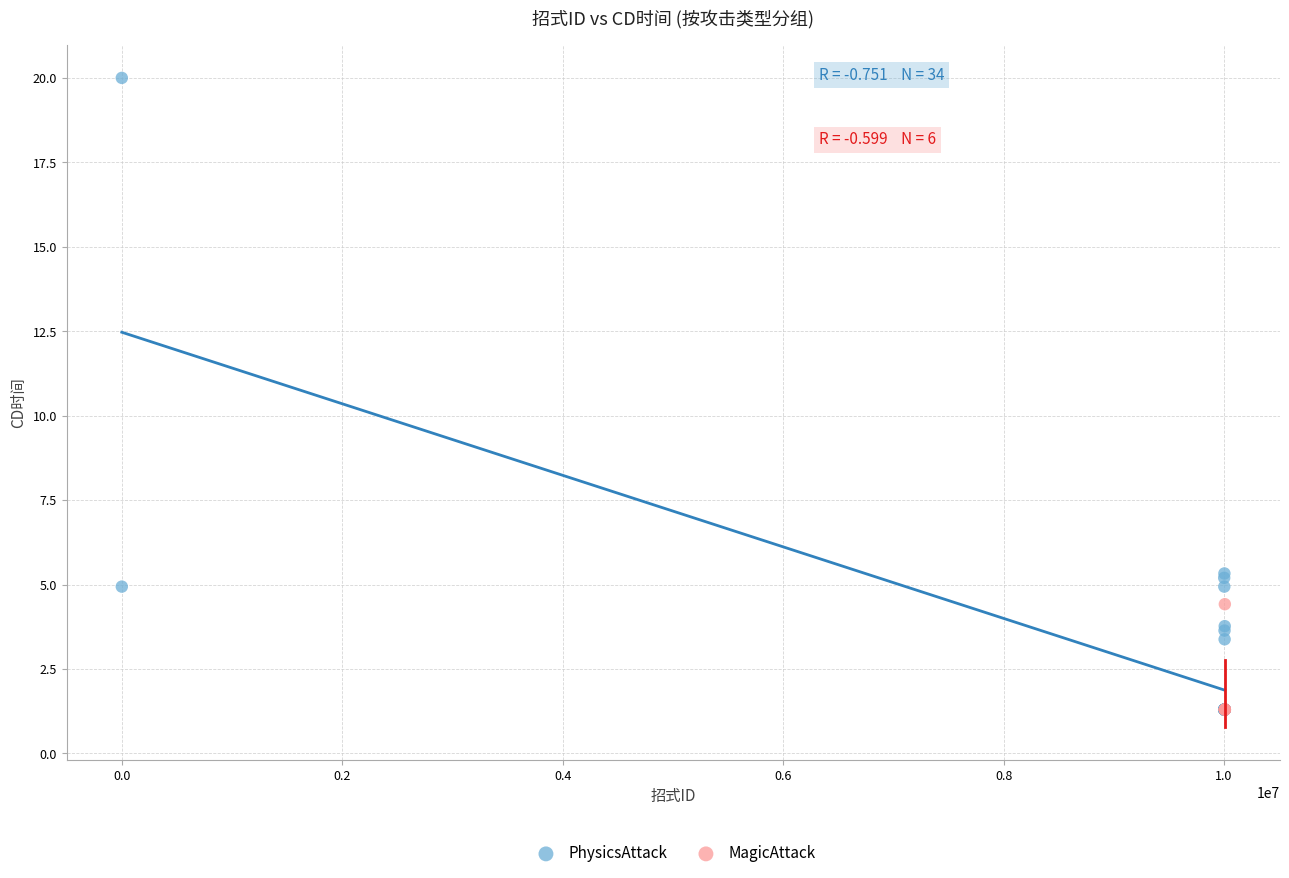

Which series has the widest spread of Y values?

PhysicsAttack